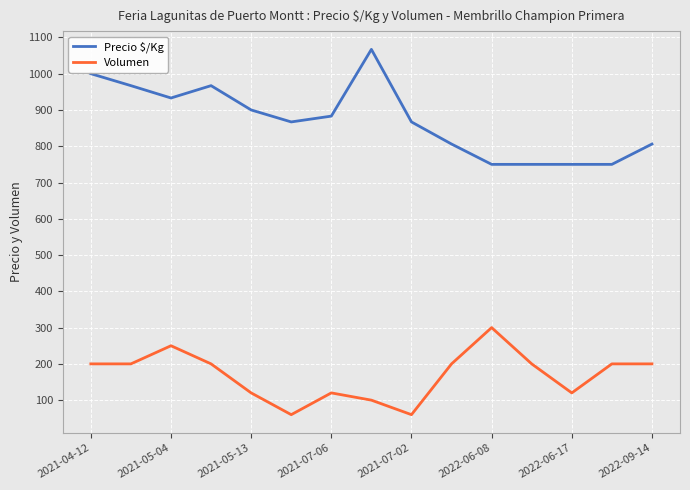

What is the average value of the Volumen series?

169